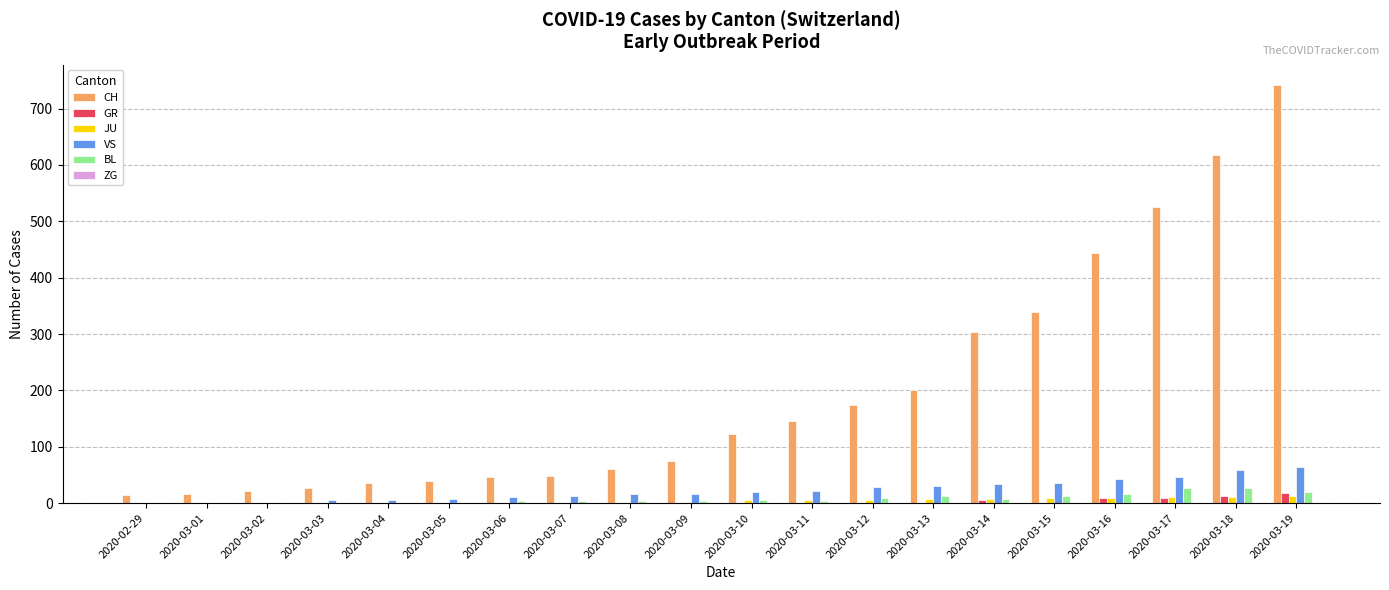

What is the spread (max minus min) of values at 2020-03-05?

39